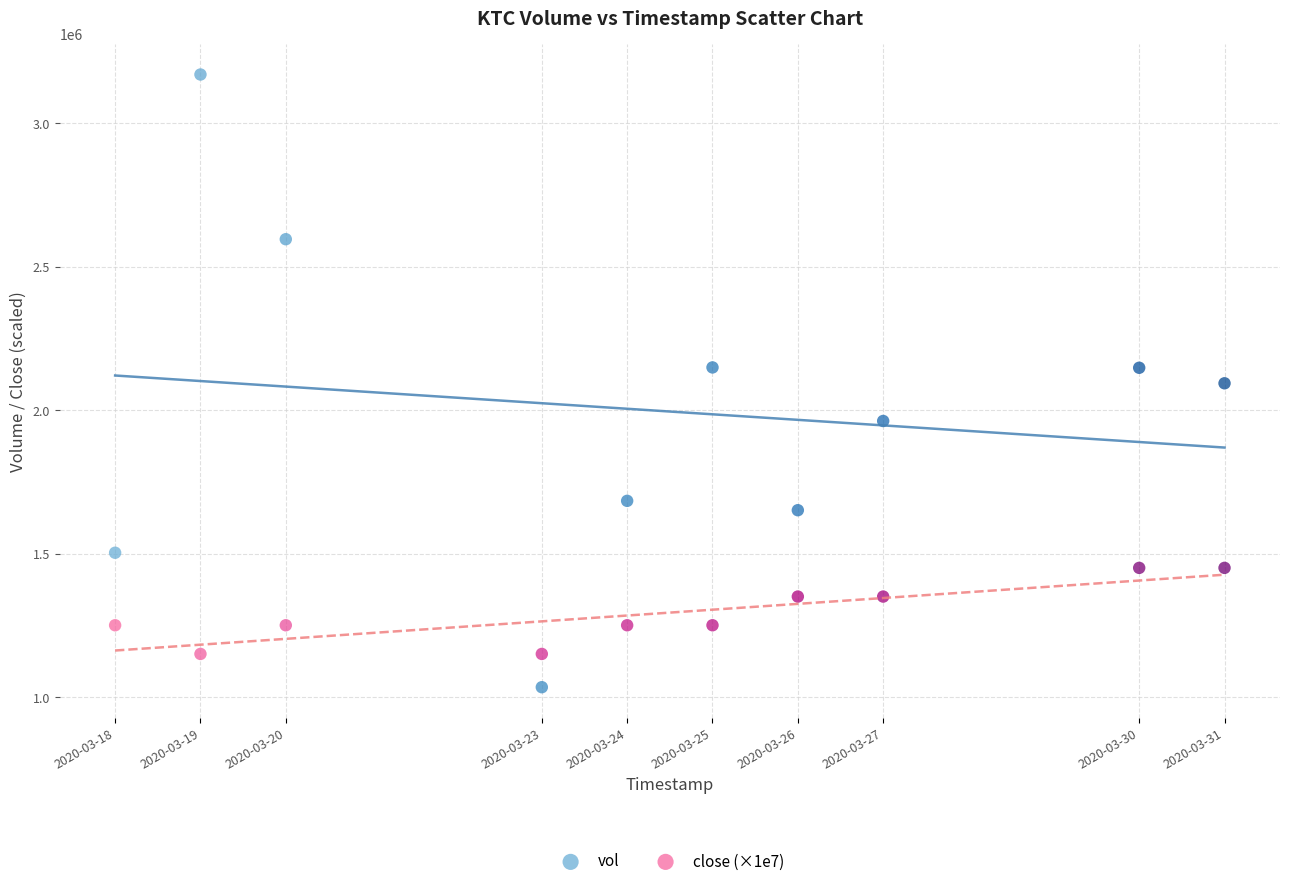

Across all data points, what is the range of Y values (max minus min)?

2135600